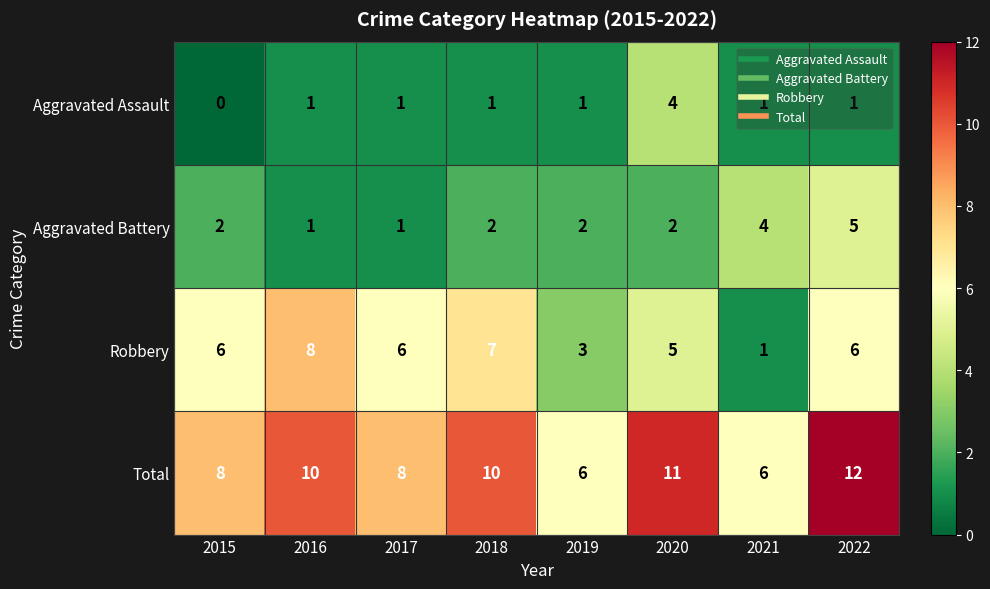

What is the average value of the Total series?

9